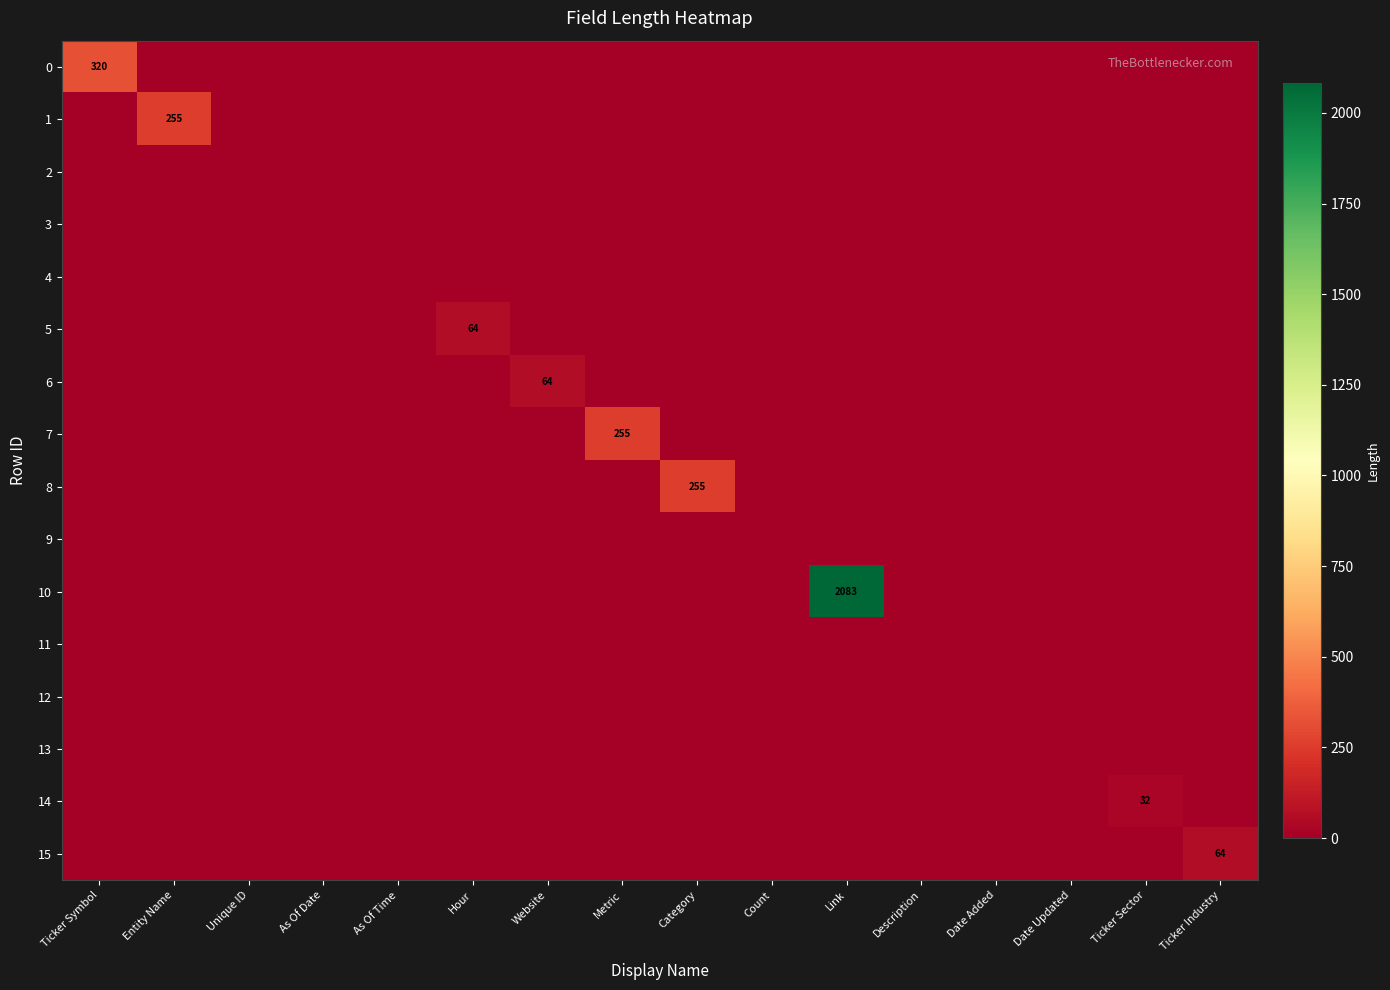

List the series in order of their peak value, lowest first.

2, 3, 4, 9, 11, 12, 13, 14, 5, 6, 15, 1, 7, 8, 0, 10